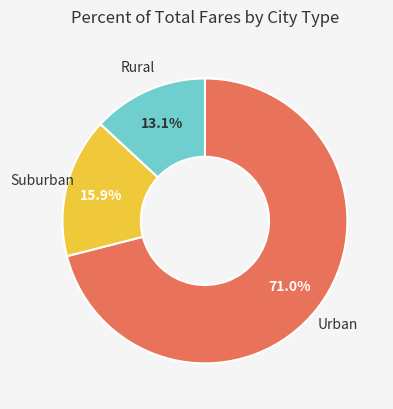

Rank the categories by value from lowest to highest.

Rural, Suburban, Urban